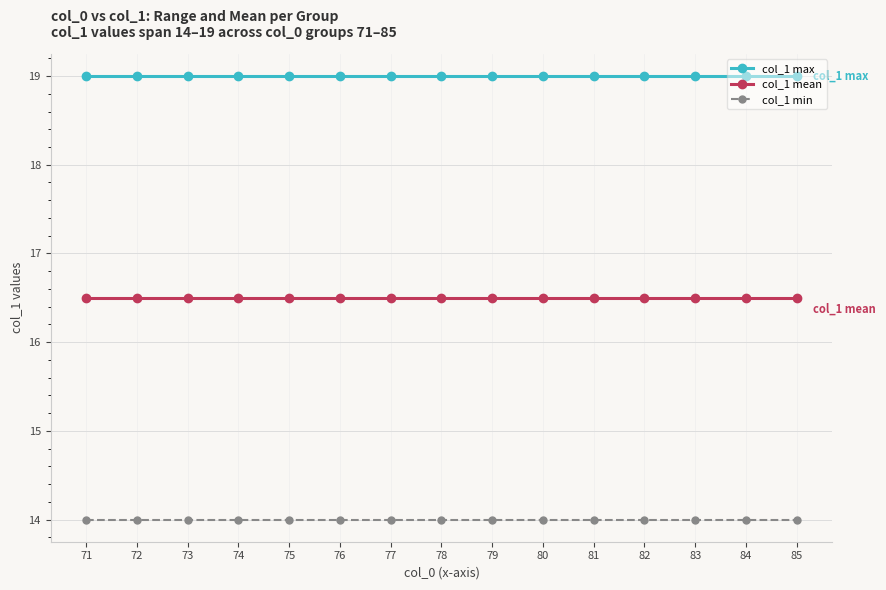

At 72, list the series in order from largest to smallest.

col_1 max, col_1 mean, col_1 min